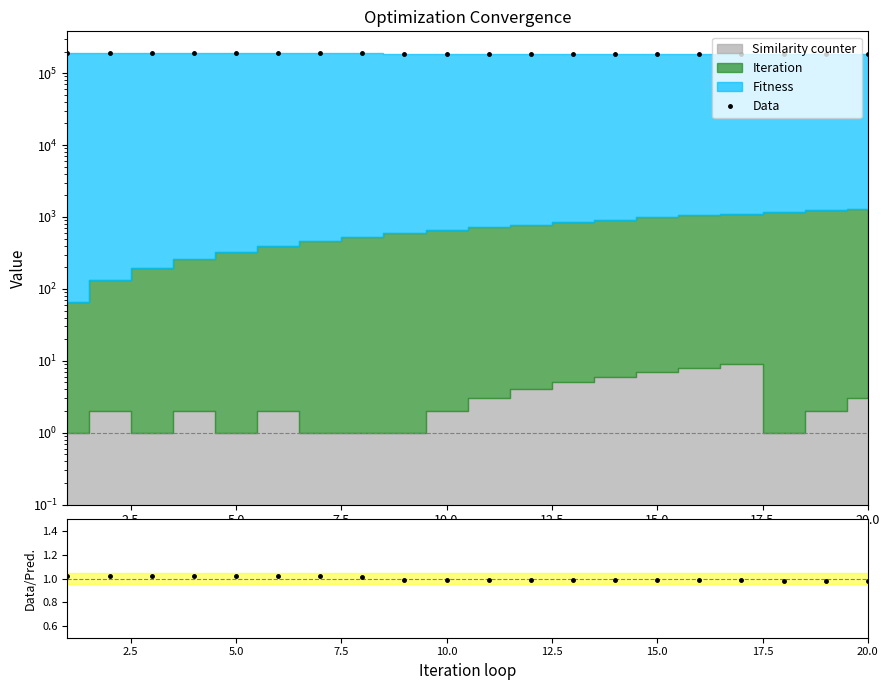

Which series has the largest total across all categories?

Data